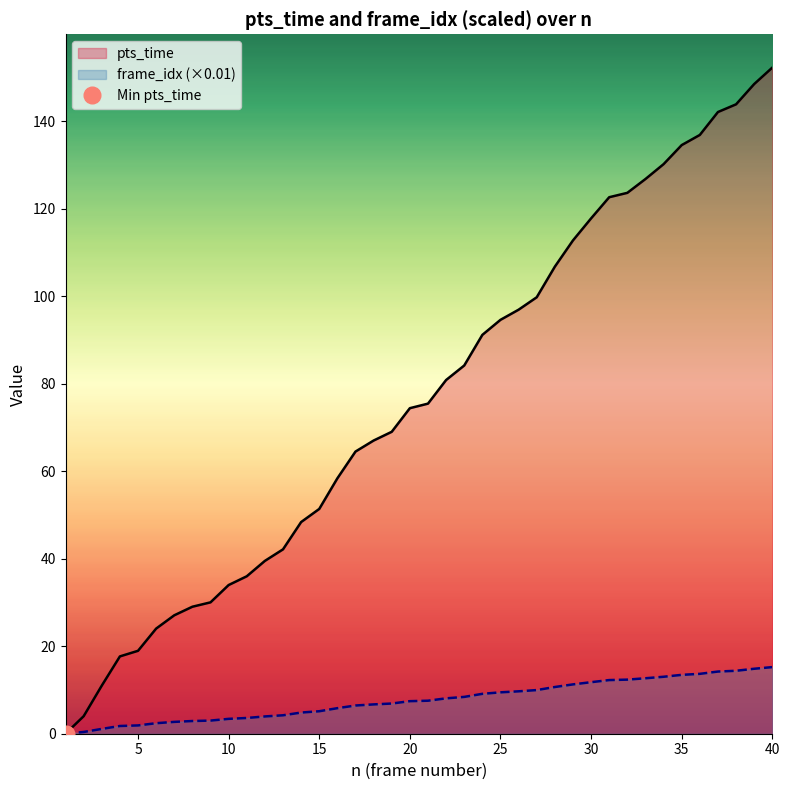

Which series changed the most between 27 and 36?

pts_time